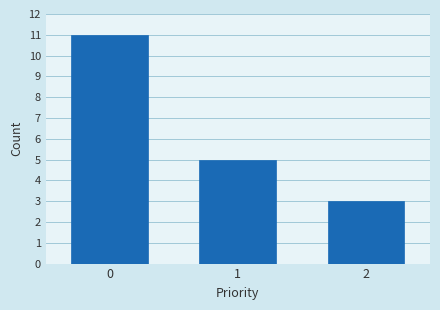

Reading left to right, list all the values displayed in this chart.

0=11	1=5	2=3